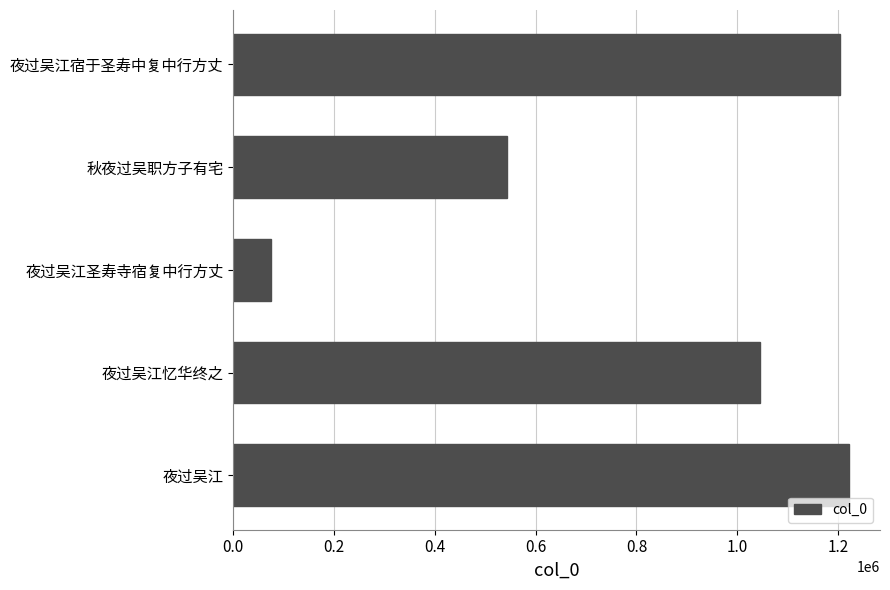

Rank the categories by value from lowest to highest.

夜过吴江圣寿寺宿复中行方丈, 秋夜过吴职方子有宅, 夜过吴江忆华终之, 夜过吴江宿于圣寿中复中行方丈, 夜过吴江